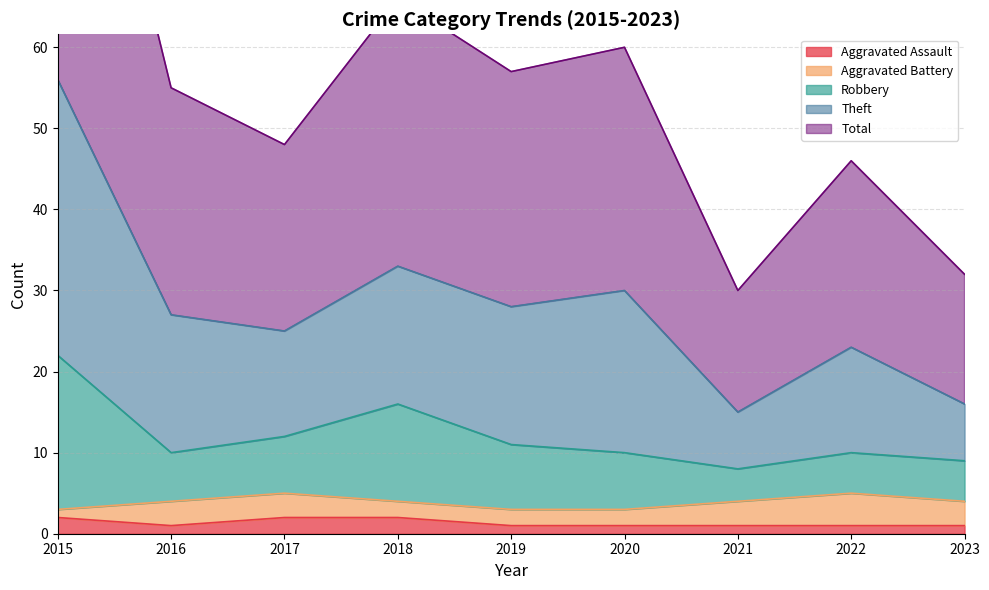

True or false: Aggravated Assault has a value of 1 at 2021.

True